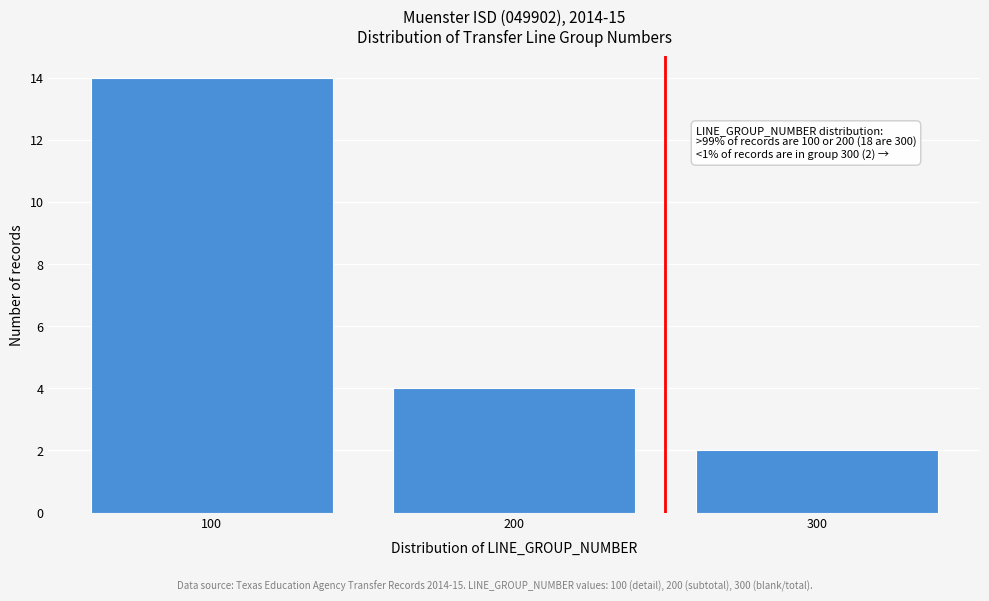

Reading left to right, list all the values displayed in this chart.

100=14	200=4	300=2